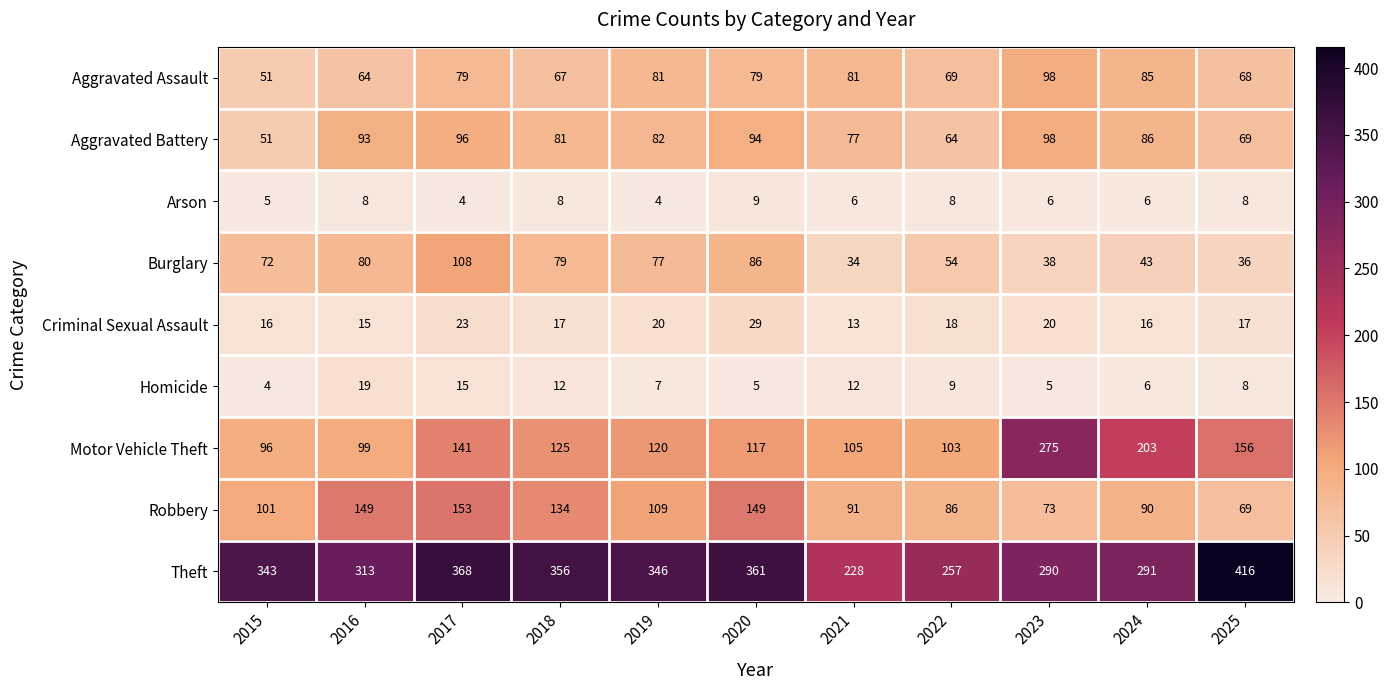

What is the approximate value of Arson at 2023?

6